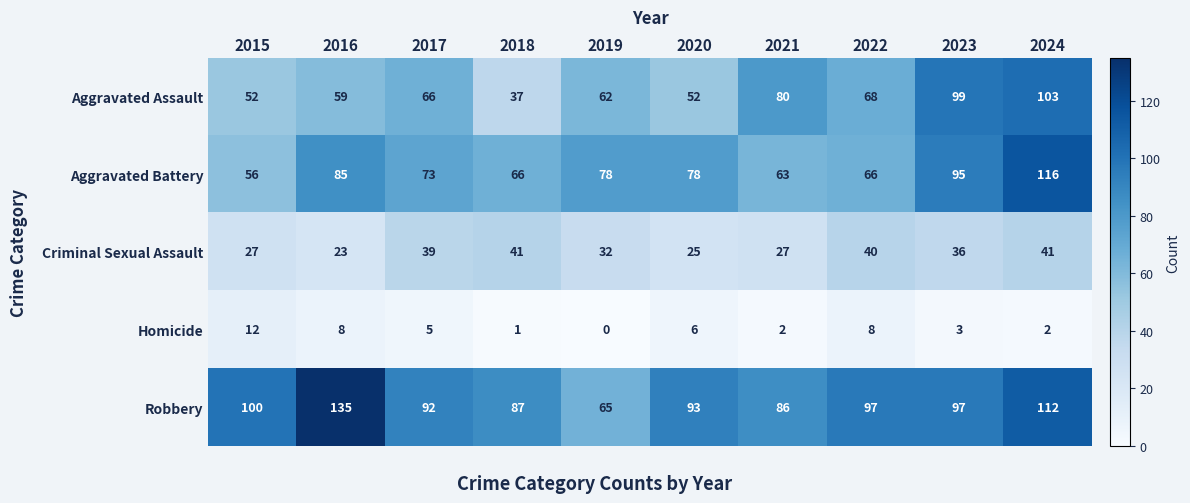

What is the sum of all Homicide values?

47